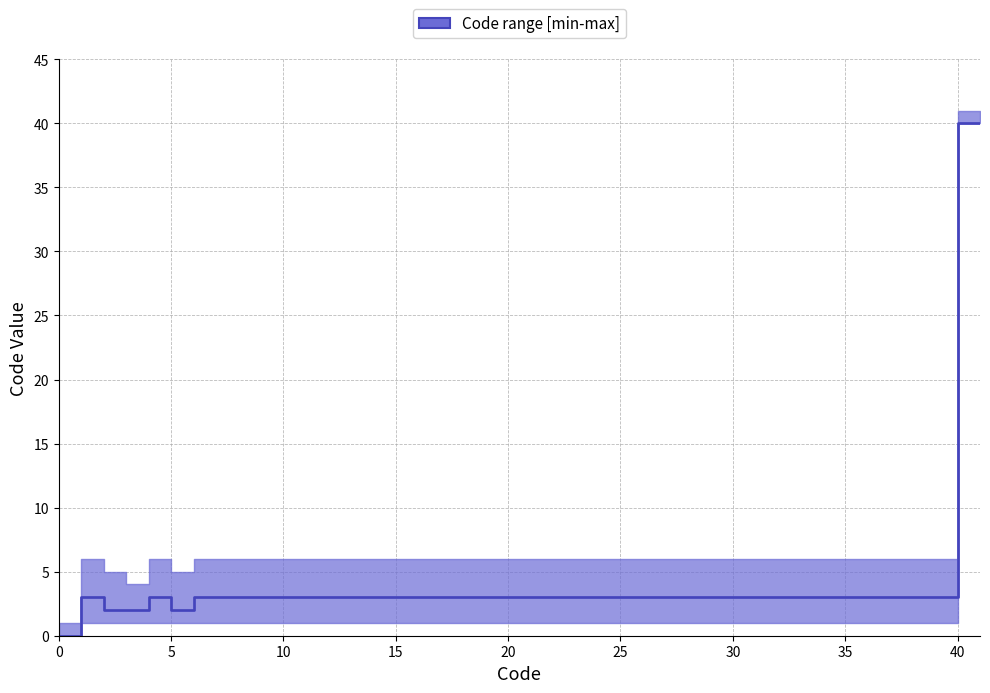

Between 3 and 5, which is larger?

3